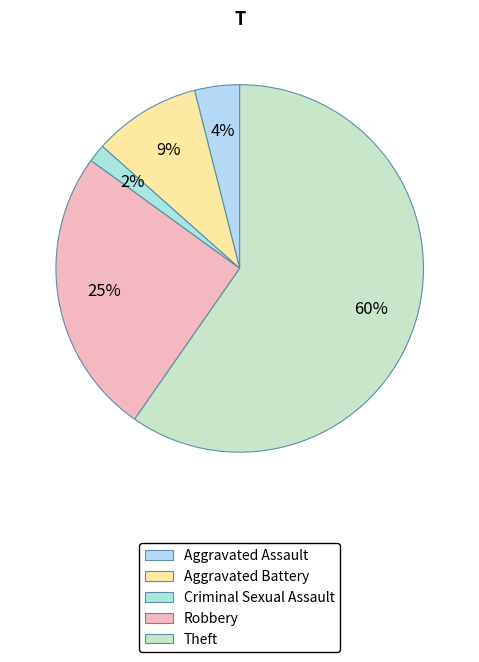

How much of the chart is everything except Robbery?

74.7%